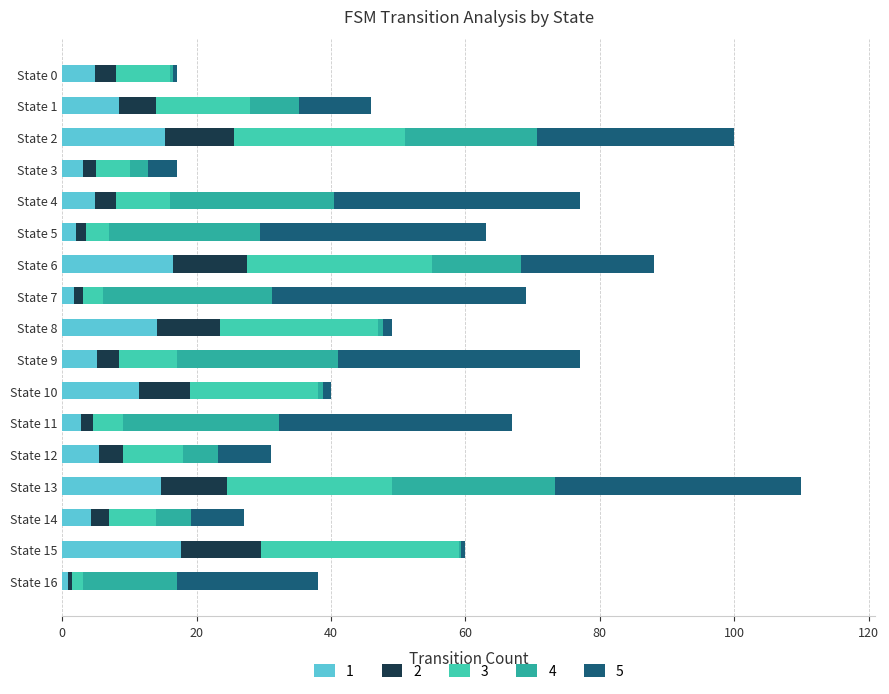

What is the total value across all series at State 13?

110.0